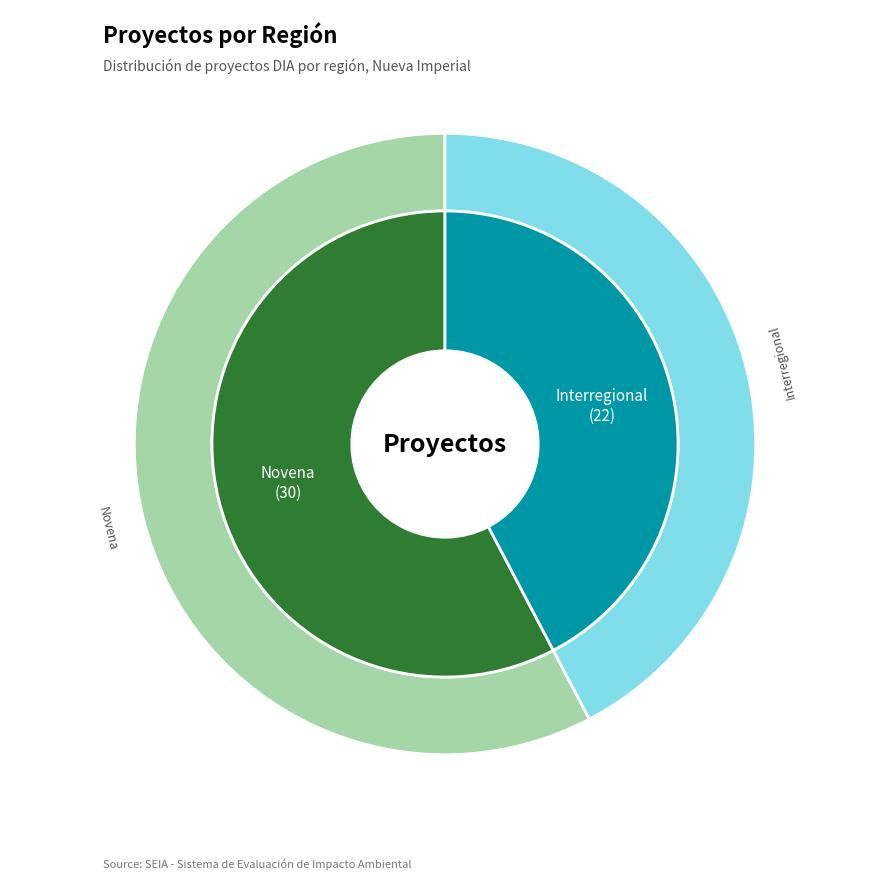

What is the ratio of the value at Novena to the value at Interregional?

1.4